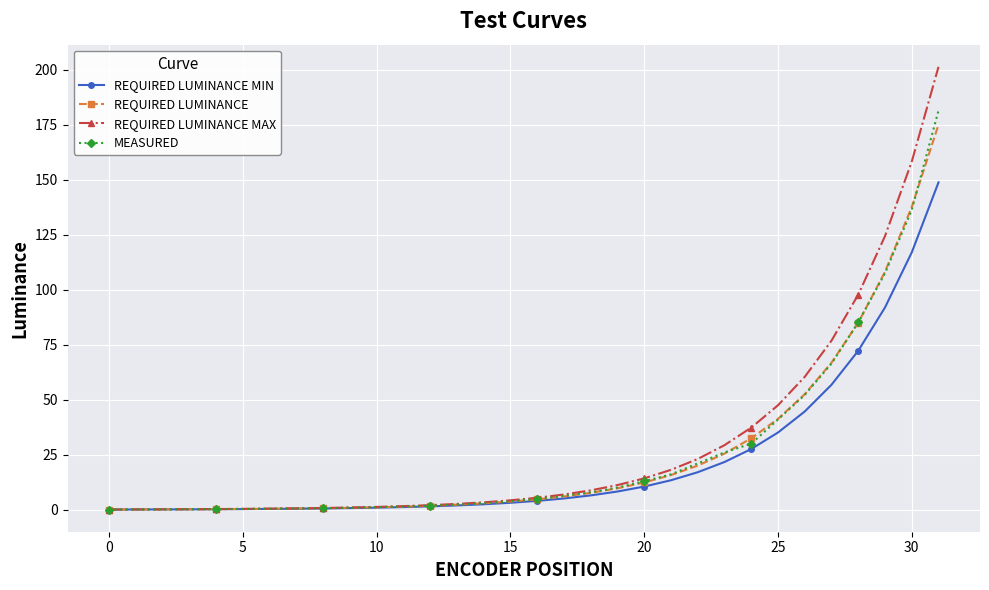

What is the maximum value for MEASURED?

181.4